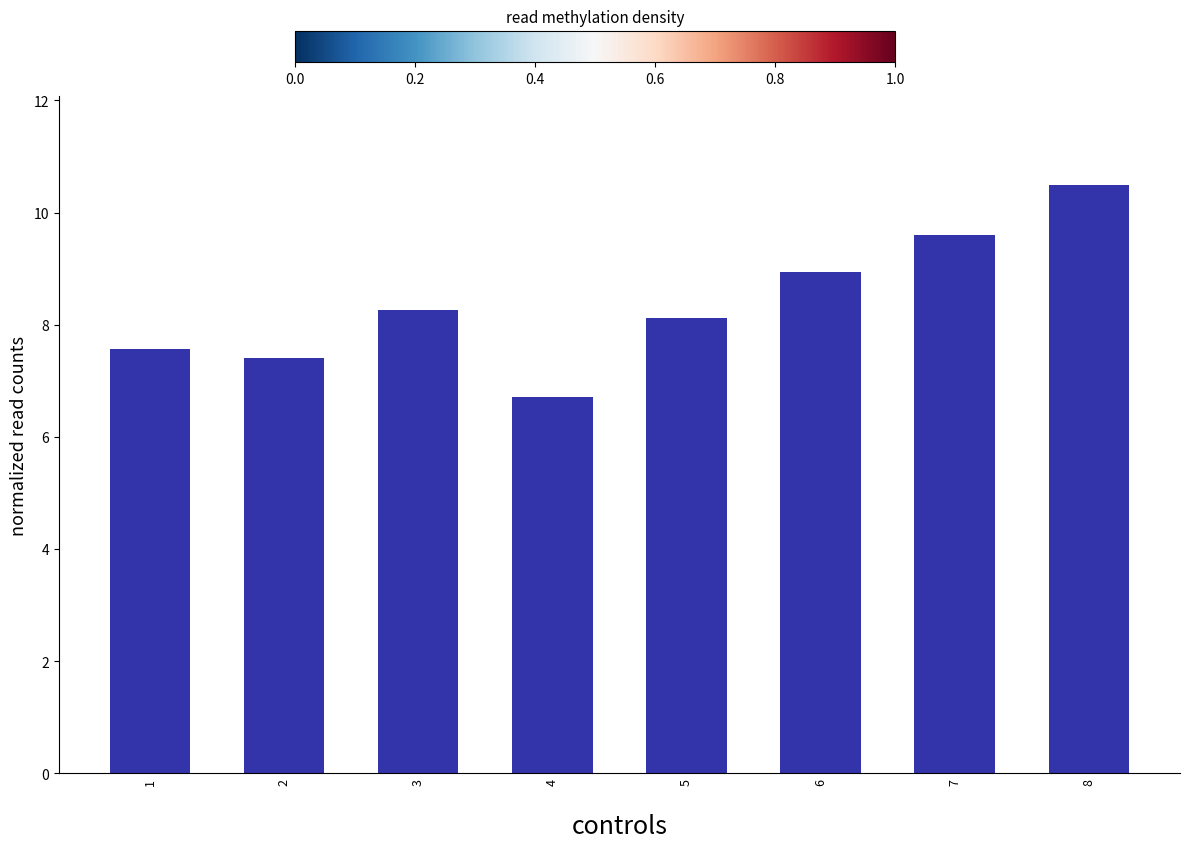

What is the ratio of the value at 8 to the value at 3?

1.3